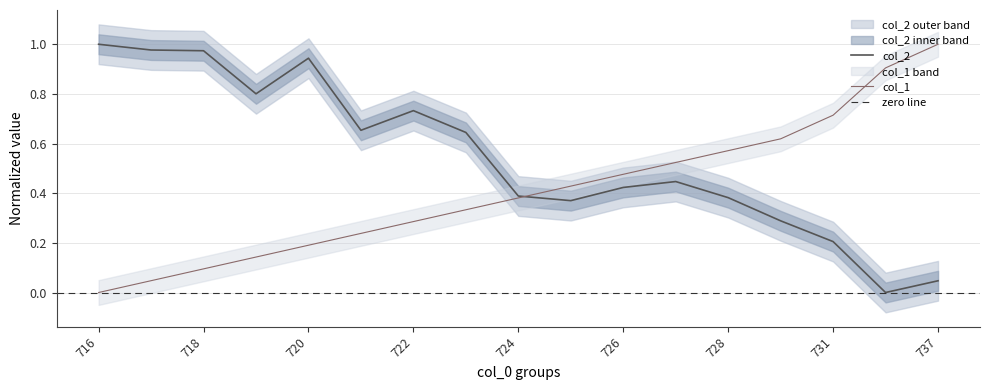

How many values in the col_1 series exceed 0?

16